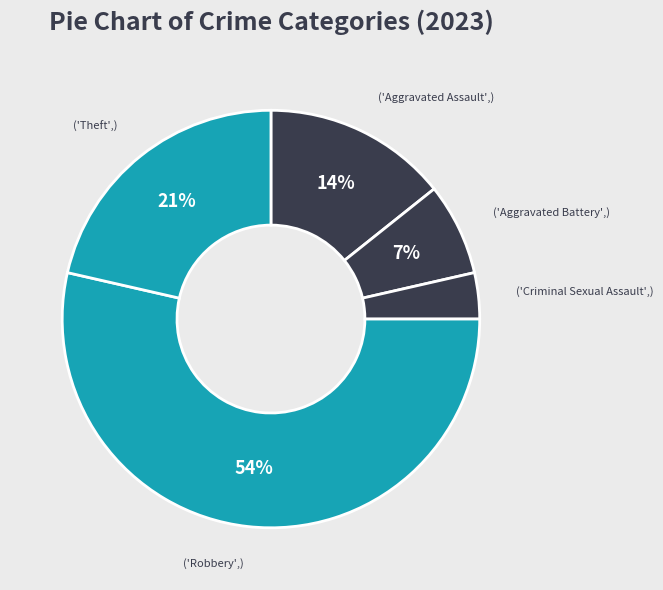

How many slices are in this pie chart?

5